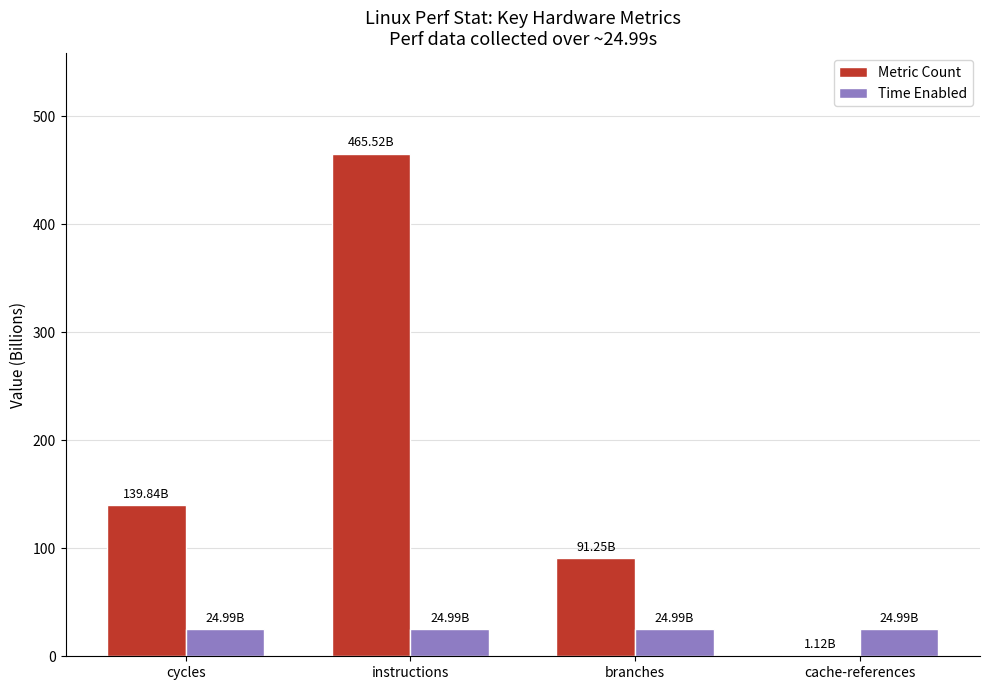

What is the sum of the Time Enabled values at instructions and branches?

50.0